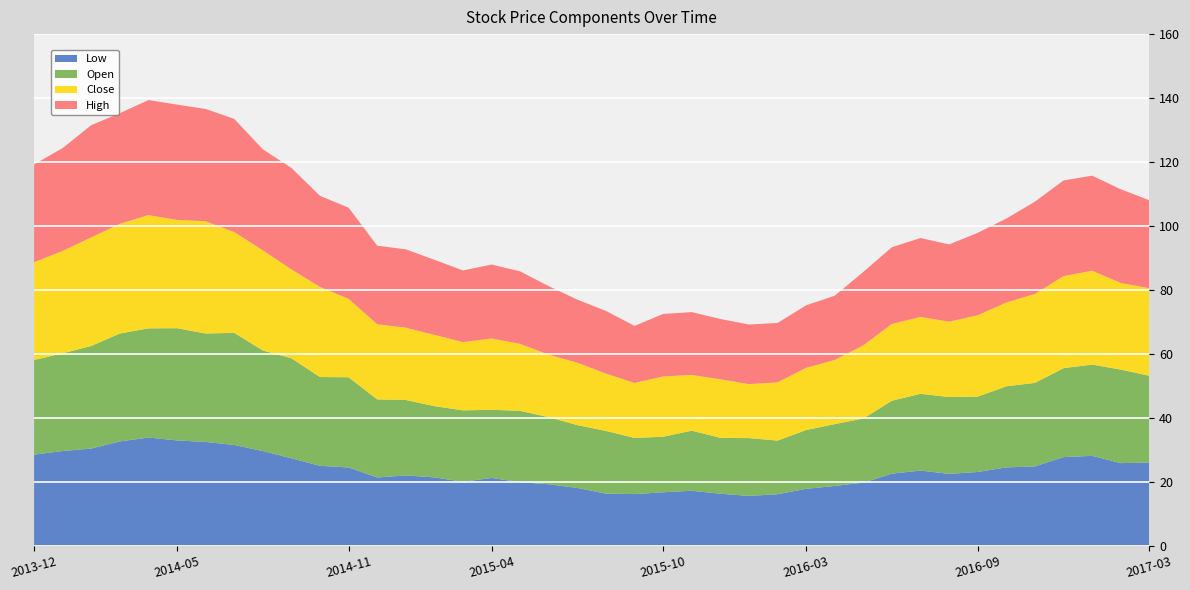

Reading right to left, list all the values displayed in this chart.

Low: 26.0	25.8	28.1	27.7	24.8	24.5	23.1	22.5	23.5	22.5	19.7	18.7	17.8	16.1	15.6	16.3	17.2	16.7	16.1	16.3	18.1	19.2	19.9	21.2	20.0	21.4	22.0	21.3	24.5	25.0	27.4	29.6	31.5	32.5	32.9	33.8	32.6	30.4	29.6	28.5
Open: 27.1	29.2	28.5	27.8	26.1	25.4	23.6	24.0	24.0	22.8	20.1	19.3	18.4	16.8	18.1	17.5	18.8	17.4	17.6	19.6	19.6	21.0	22.3	21.3	22.3	22.3	23.6	24.4	28.2	27.8	31.3	31.5	35.1	33.9	35.1	34.1	33.8	32.1	30.5	29.6
Close: 27.4	27.1	29.4	28.8	27.8	26.2	25.4	23.6	24.1	24.0	22.9	20.1	19.5	18.2	16.9	18.3	17.4	18.9	17.2	17.9	19.5	19.5	20.9	22.3	21.3	22.3	22.6	23.5	24.5	28.2	27.8	31.3	31.5	35.1	33.9	35.4	34.3	34.0	32.0	30.6
High: 27.5	29.3	29.7	29.9	28.9	26.2	25.8	24.2	24.7	24.0	23.0	20.1	19.6	18.6	18.6	18.9	19.7	19.6	17.9	19.6	19.7	21.4	22.7	23.1	22.4	23.5	24.5	24.6	28.5	28.5	31.7	31.6	35.4	35.1	36.0	36.0	34.6	35.1	32.2	30.6